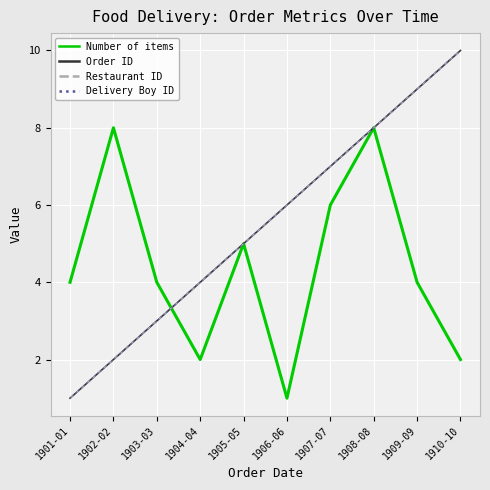

Which series changed the most between 1901-01 and 1910-10?

Order ID